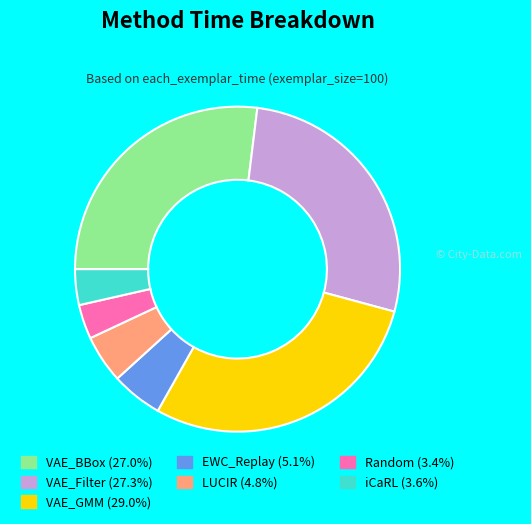

Which slice is the largest?

VAE_GMM